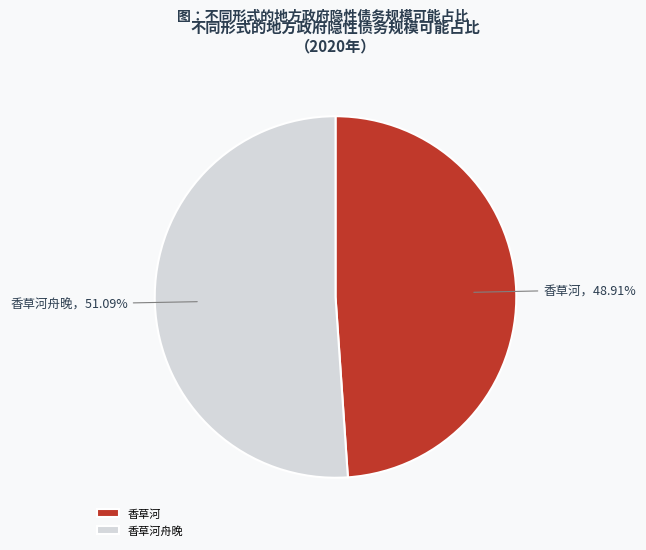

To the nearest percent, what is the difference between the 香草河舟晚 and 香草河 slice percentages?

2%